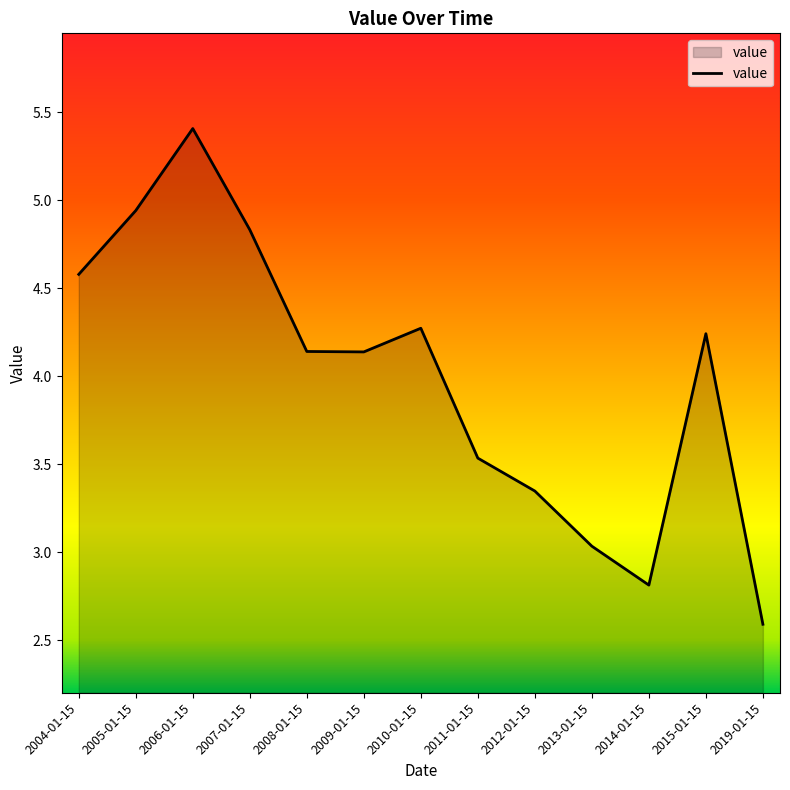

What is the minimum value shown in the chart?

2.6